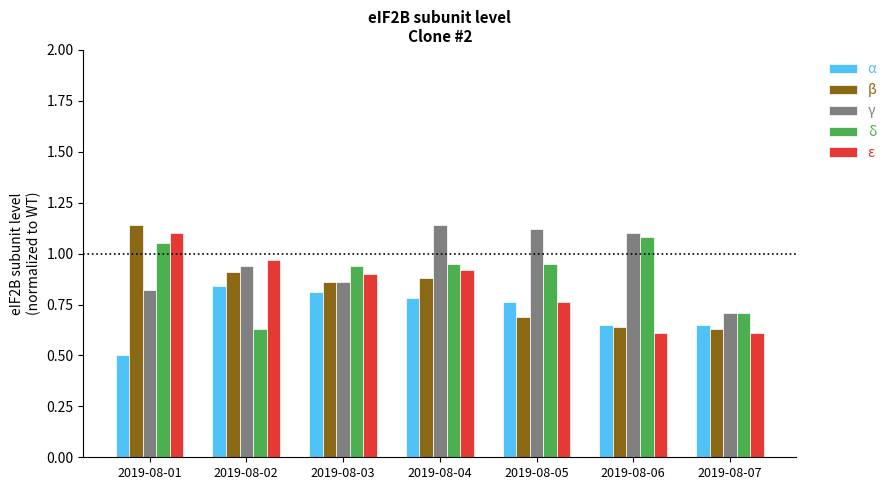

Count the α values in the range 0 to 1.

7